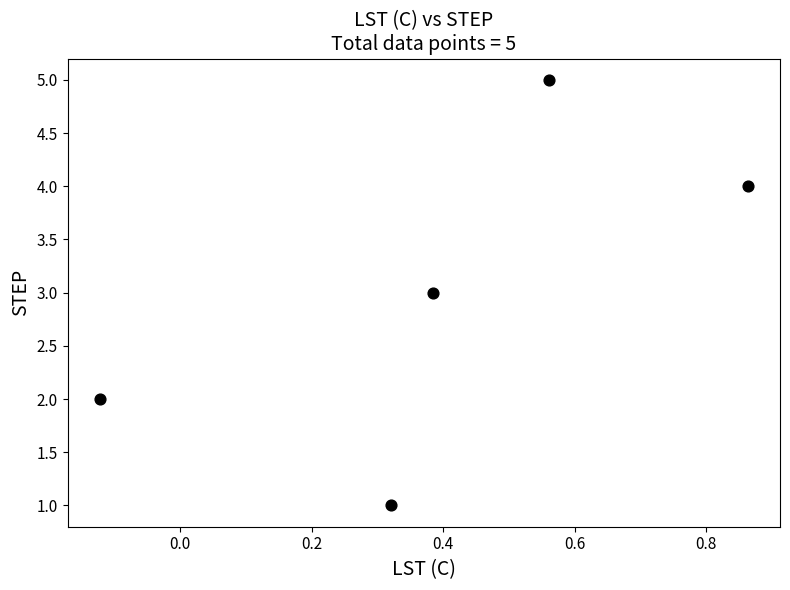

What is the range of Y values (max minus min)?

4